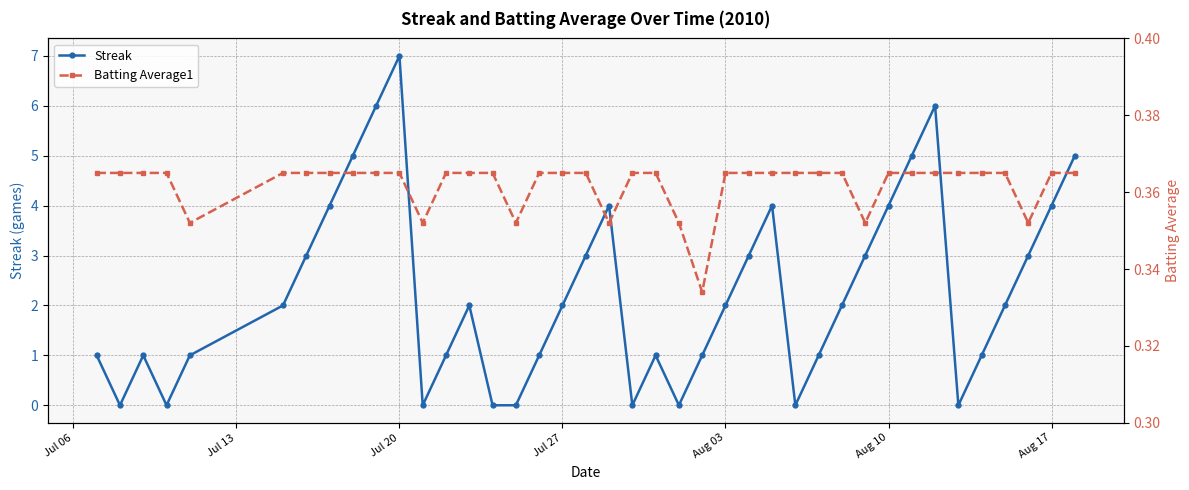

How many values in the Streak series are below 2?

18